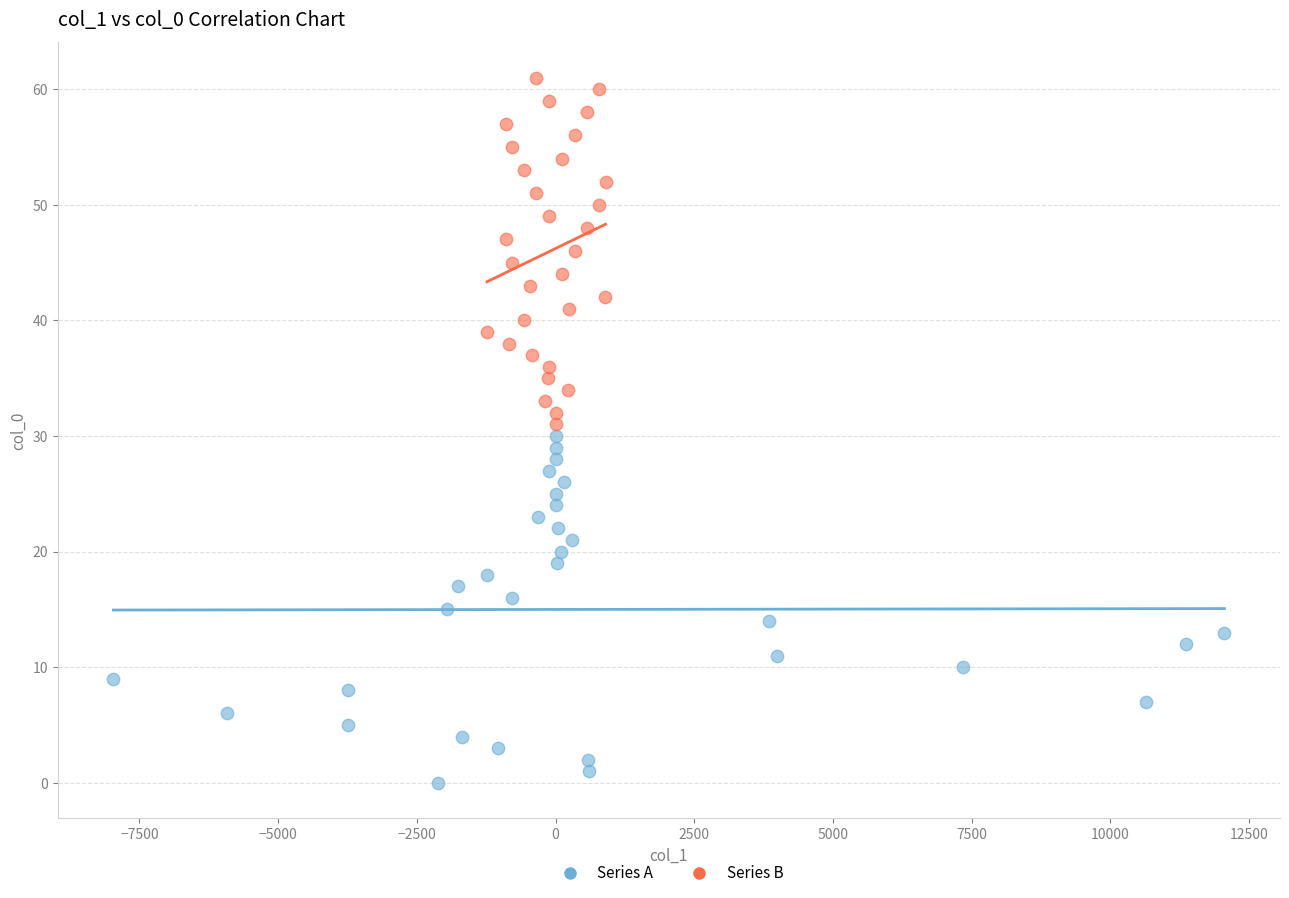

Which series contains the highest Y value?

Series B